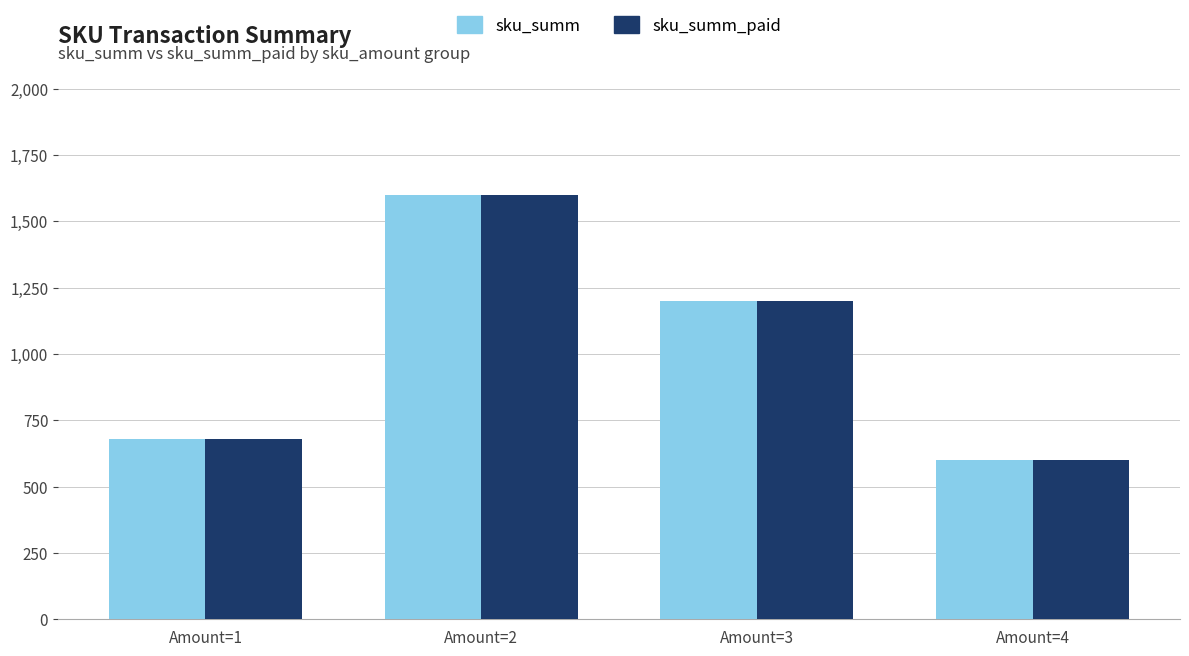

What is the sum of all sku_summ_paid values?

4080